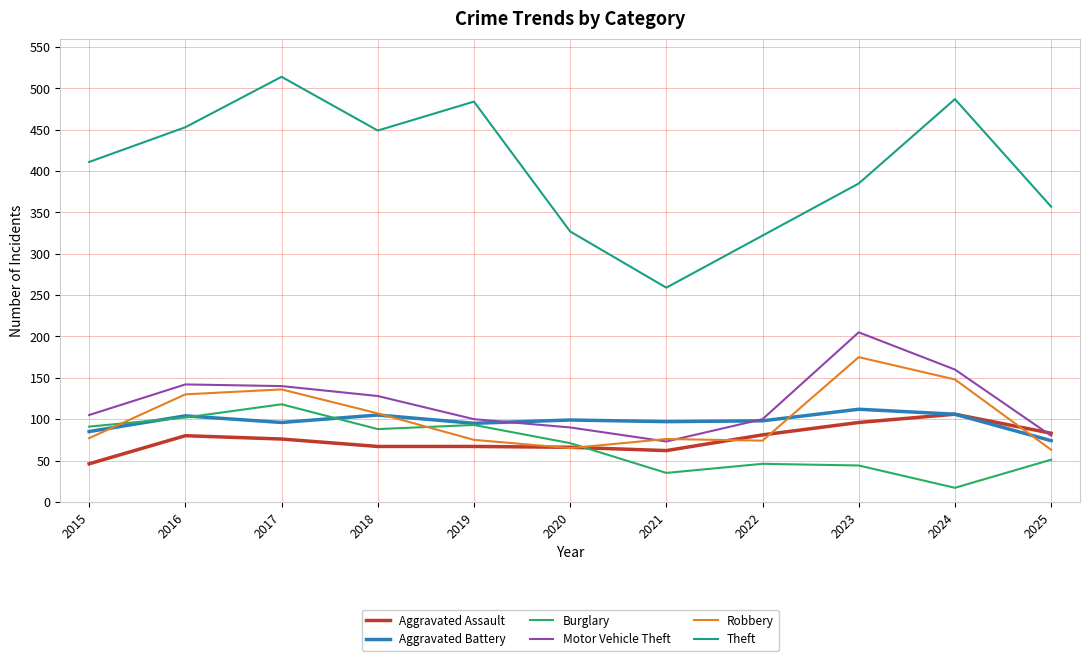

Which category has the highest value across all series?

2017